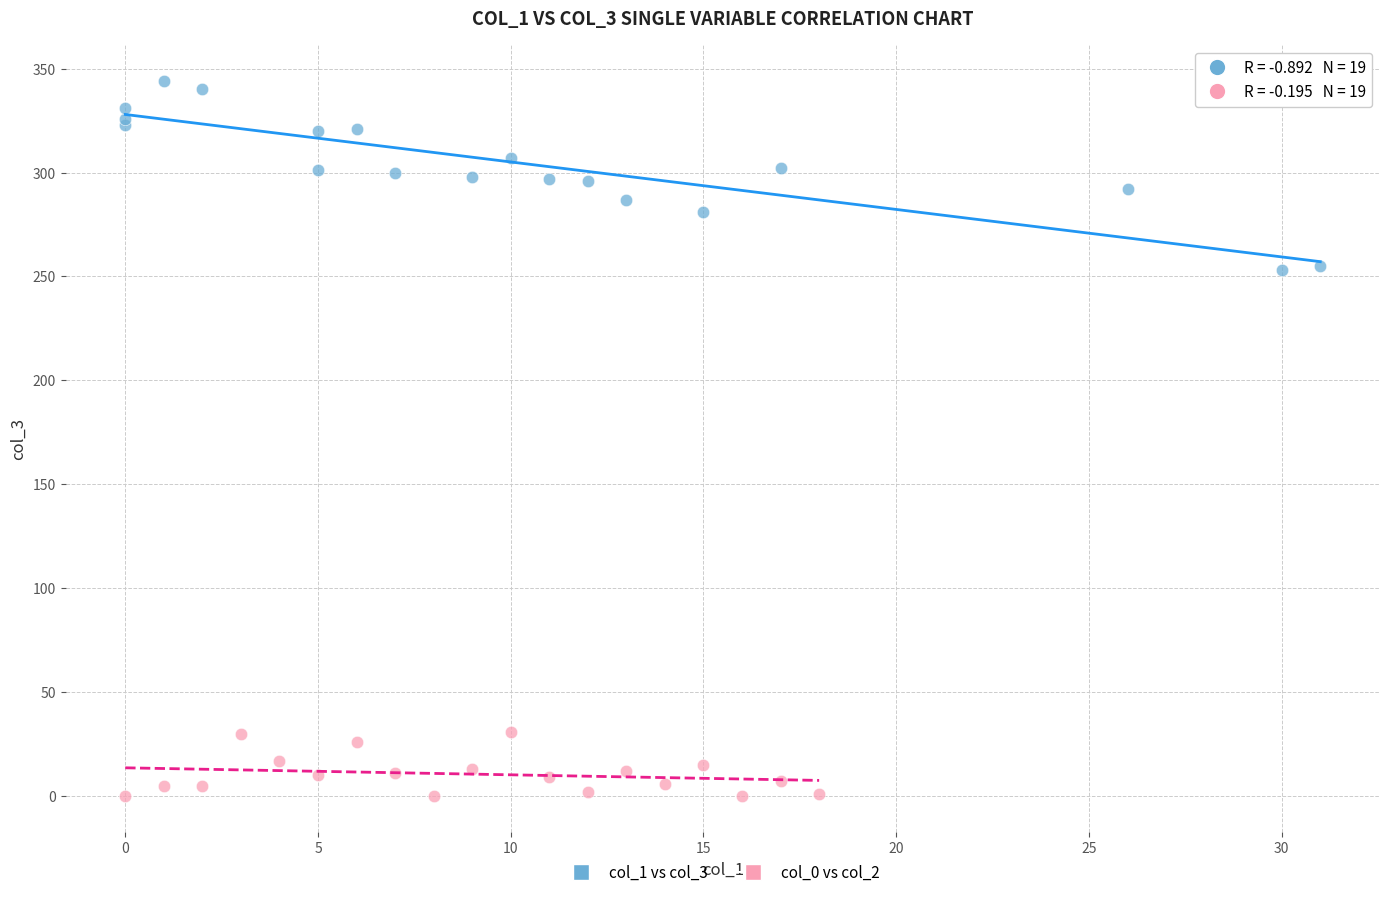

Which series has the widest spread of Y values?

col_1 vs col_3